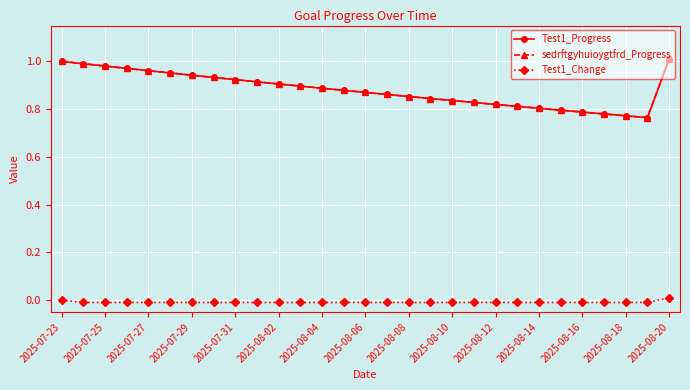

Is this an area chart (filled region under the line)?

No